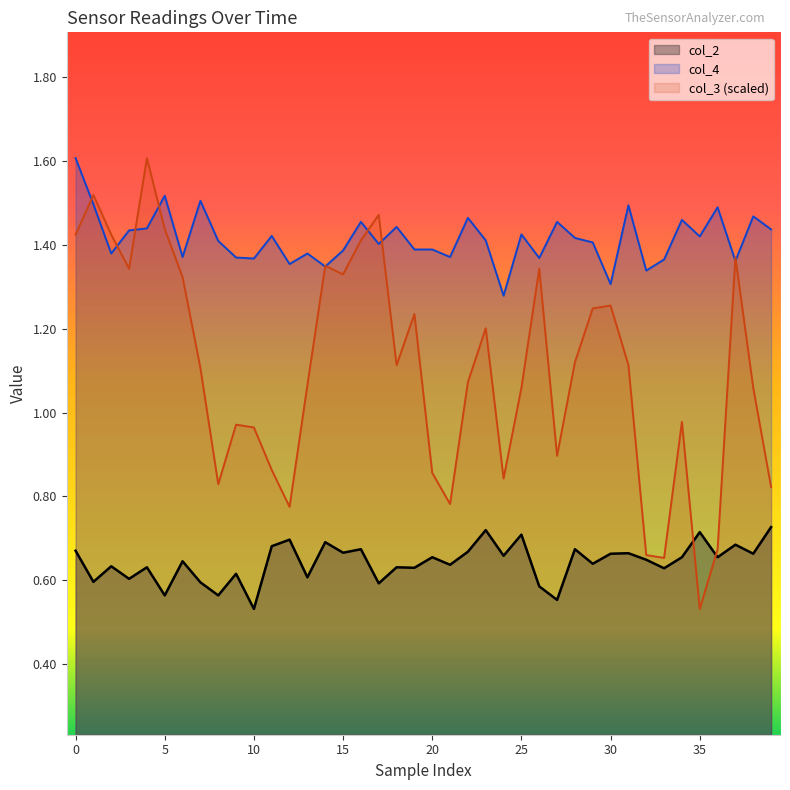

True or false: col_2 has a value of 0.7 at 25.

True